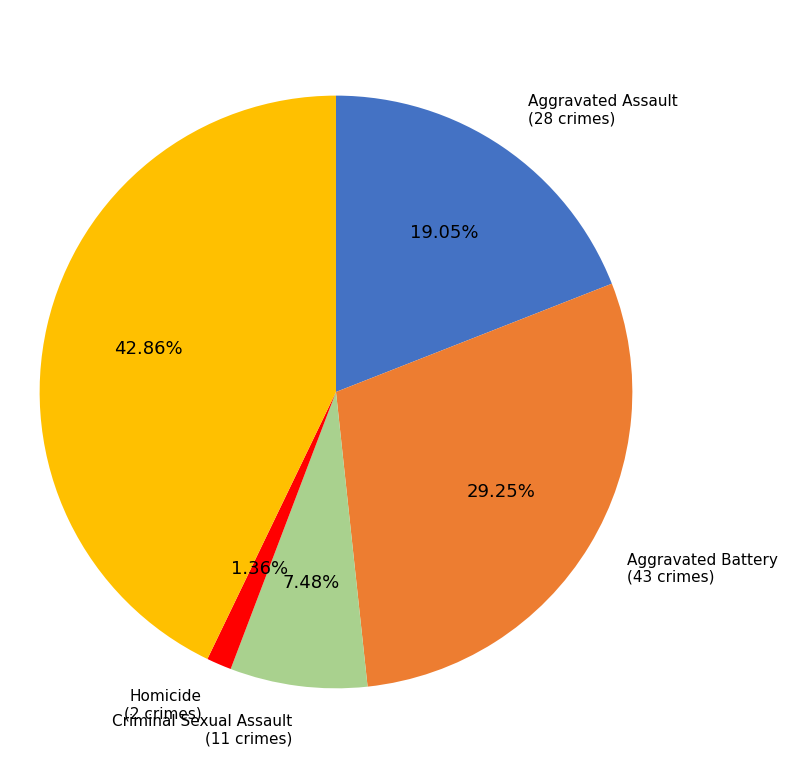

Is there a majority slice in this chart?

No